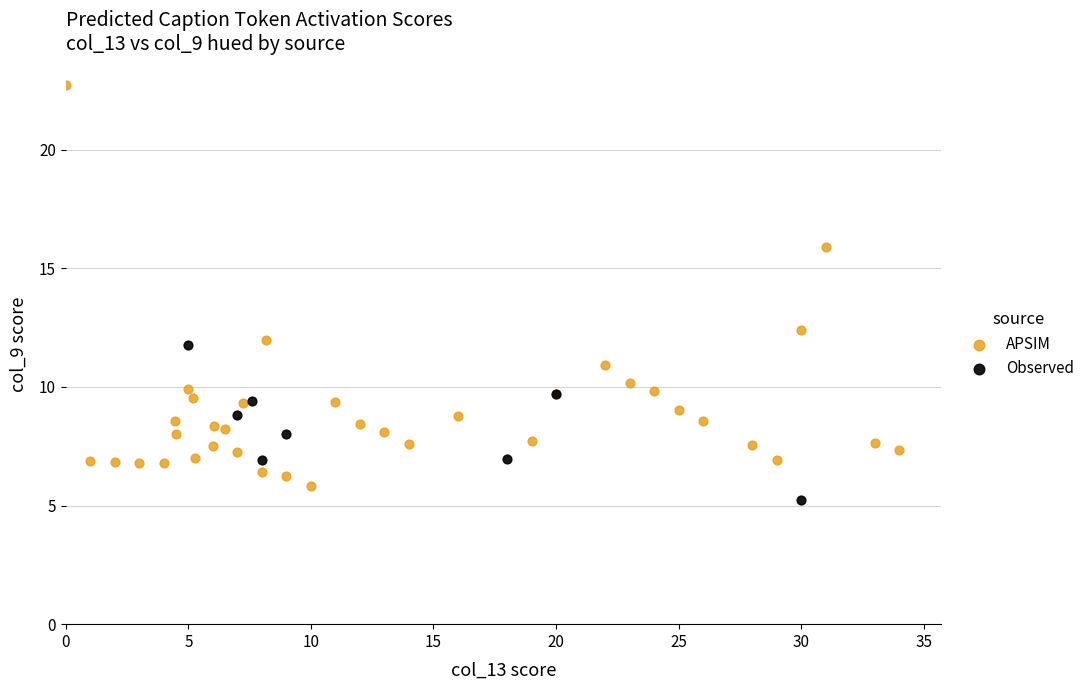

Which series has the widest spread of Y values?

APSIM